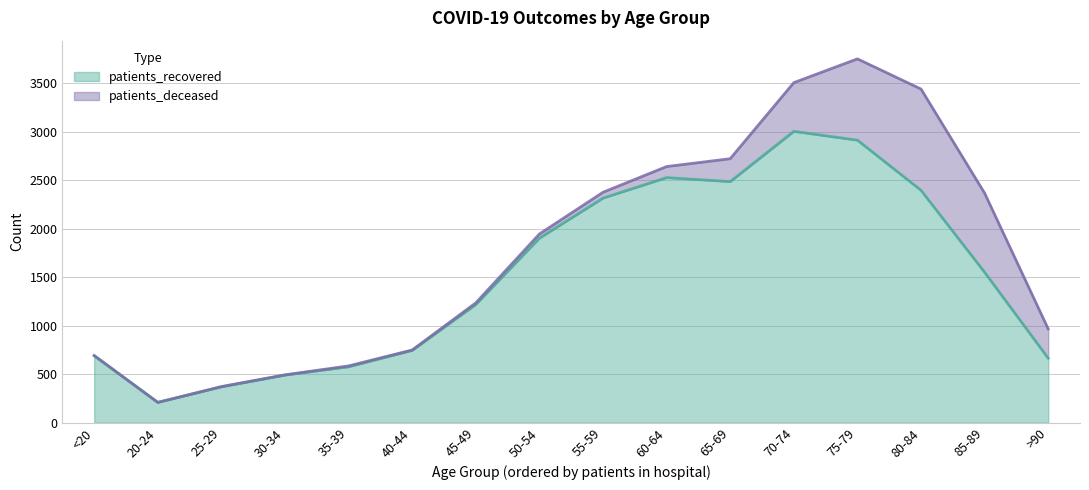

Is it true that the value at 75-79 is 4757?

False